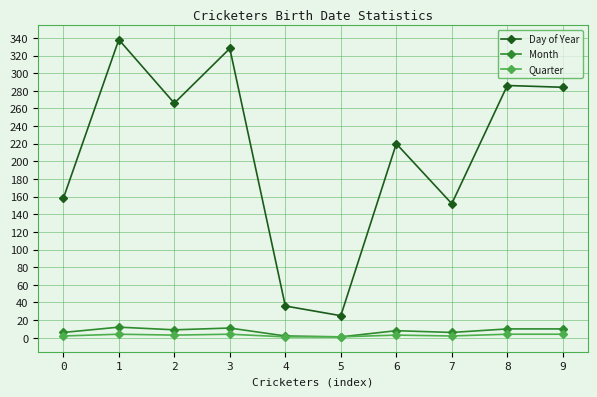

At which category does Day of Year reach its first local valley?

2